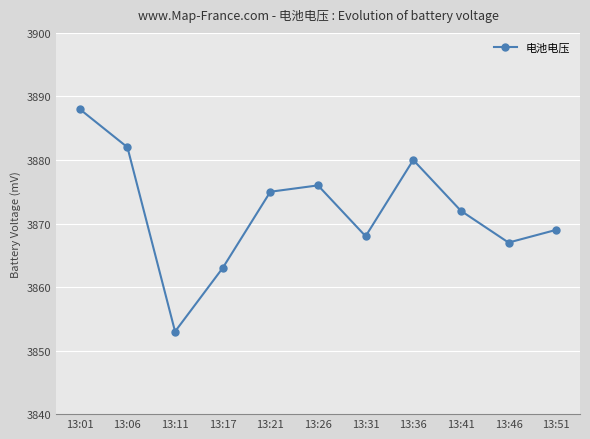

The chart shows a value of 6092 at 13:11. True or false?

False